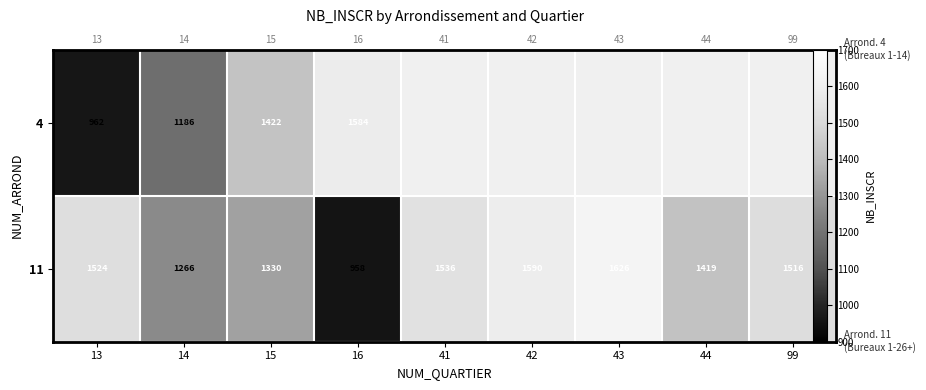

At which category is the sum across all series the highest?

15